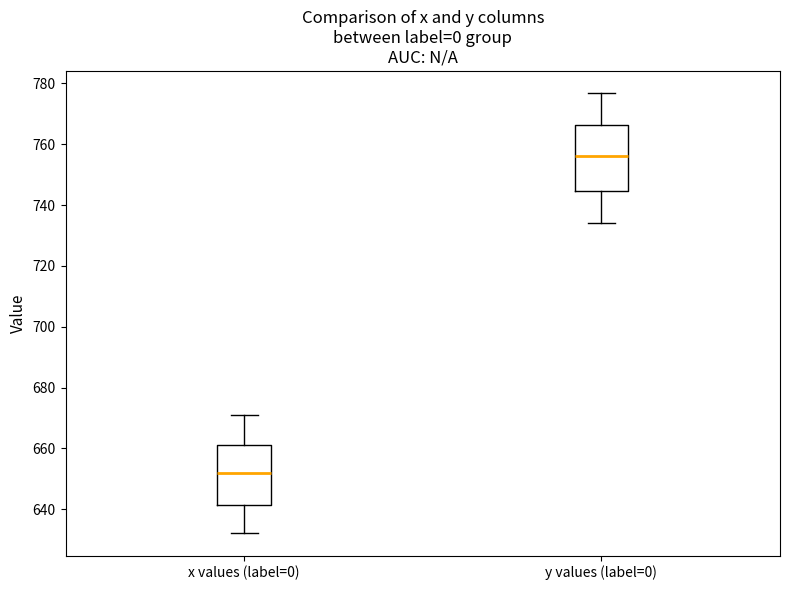

Where is the lower edge of the box for x values (label=0) on the y-axis? The values are not printed on the chart, so give them approximately, as read against the axis.

642